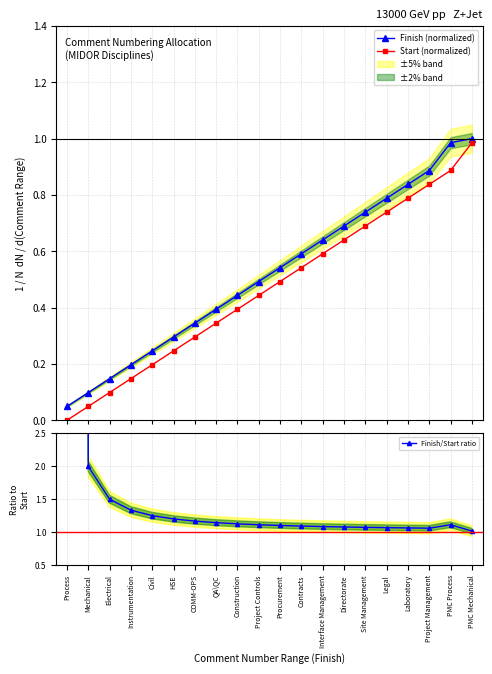

What is the highest value of the Finish (normalized) series?

1.0